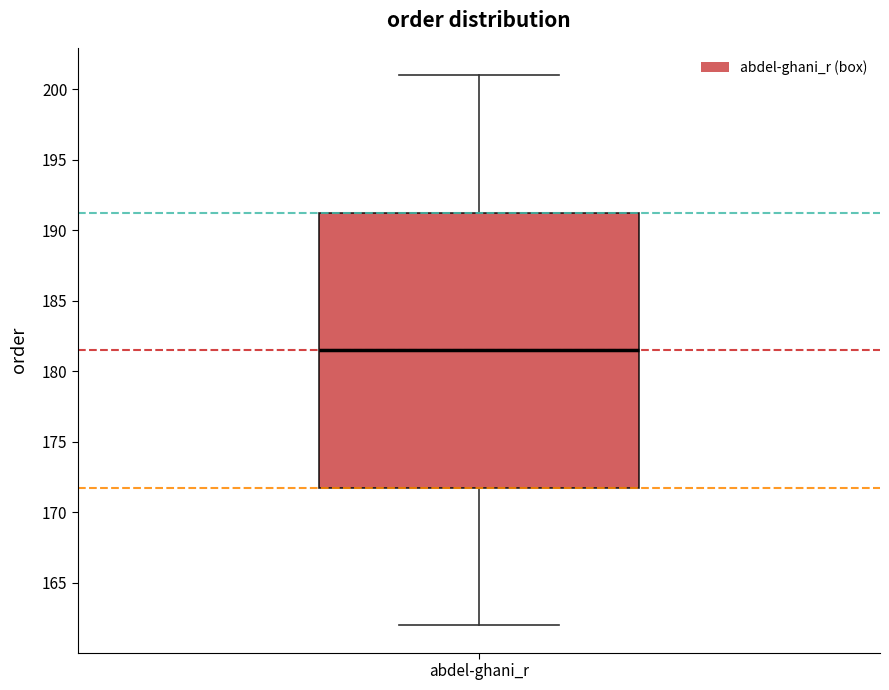

Where does the lower whisker of the box for abdel-ghani_r end on the y-axis? The values are not printed on the chart, so give them approximately, as read against the axis.

162.0